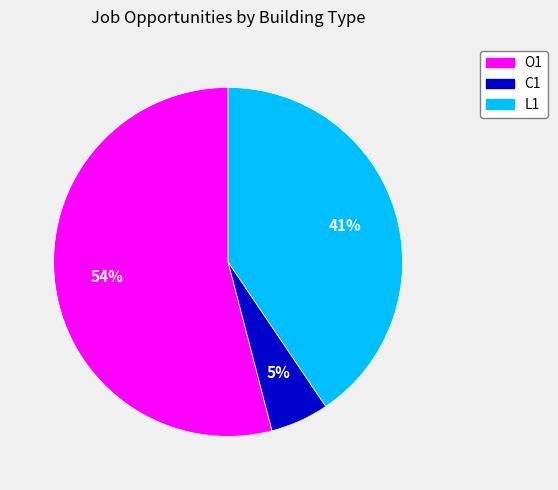

Does any single category account for the majority?

Yes